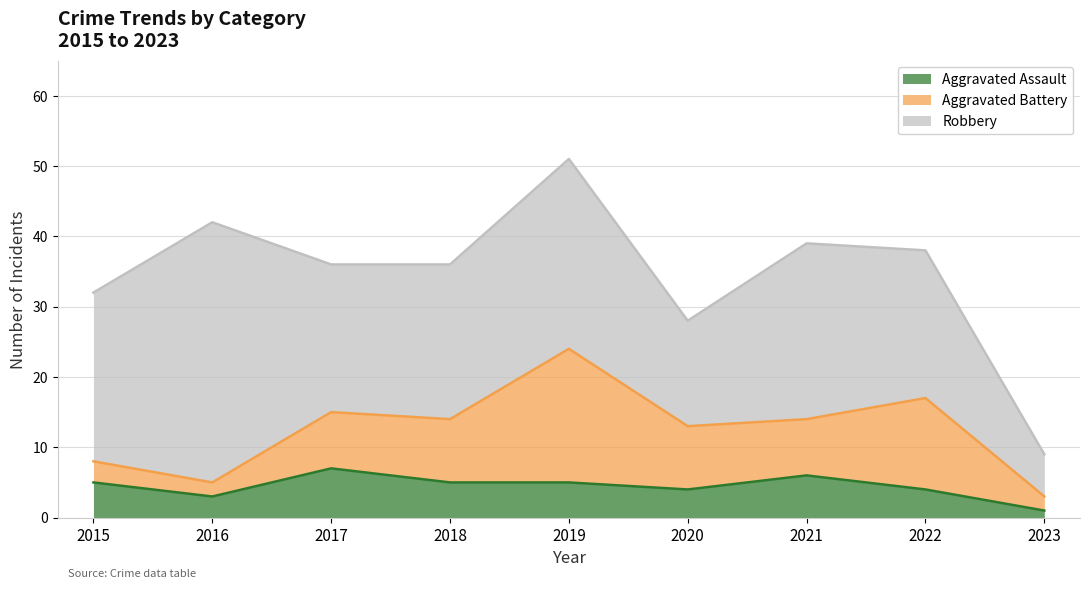

What is the greatest value displayed?

37